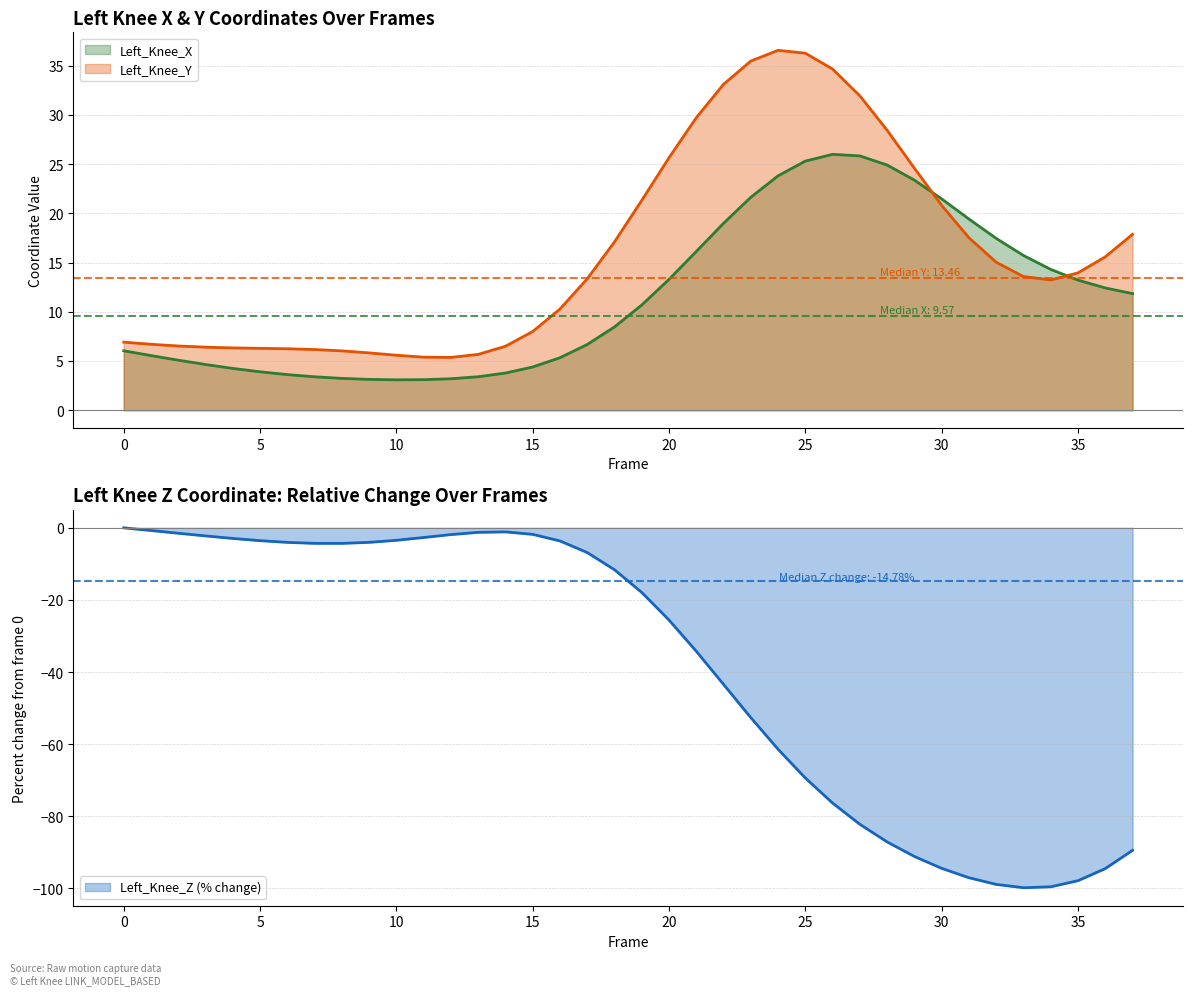

Rank the series by their maximum value, from lowest to highest.

Left_Knee_Z, Left_Knee_X, Left_Knee_Y